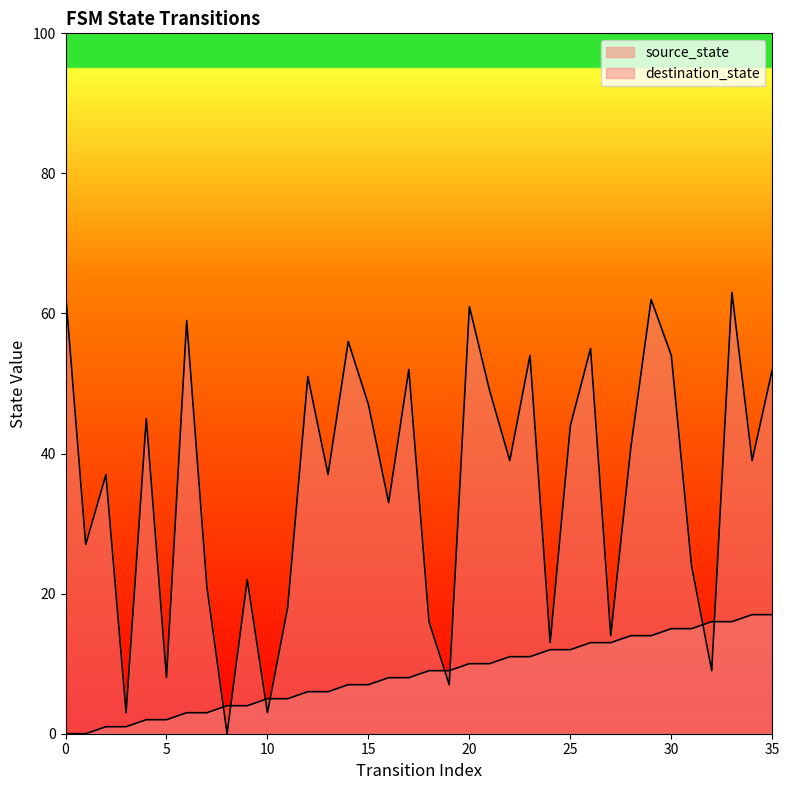

What is the difference between the maximum and minimum values in the destination_state series?

63